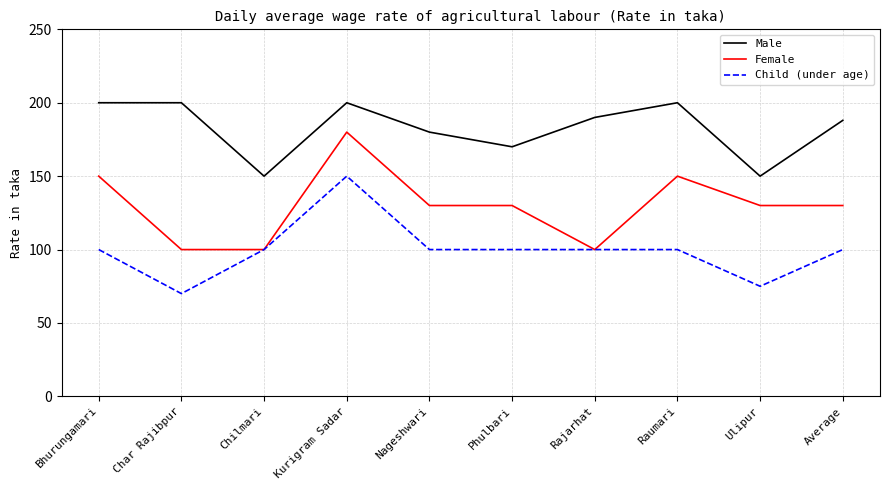

True or false: Child (under age) has a value of 100 at Raumari.

True